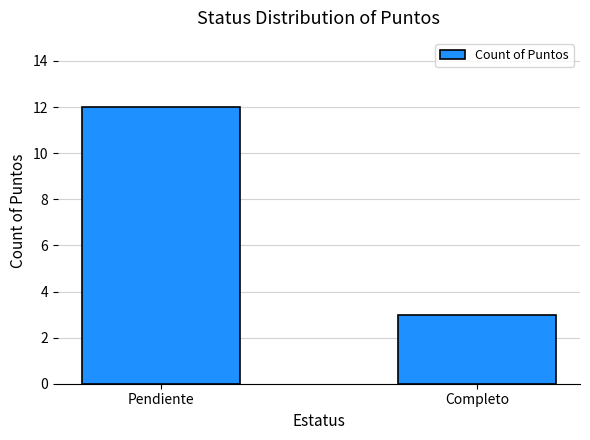

What is the label of the 2nd bar from the left?

Completo